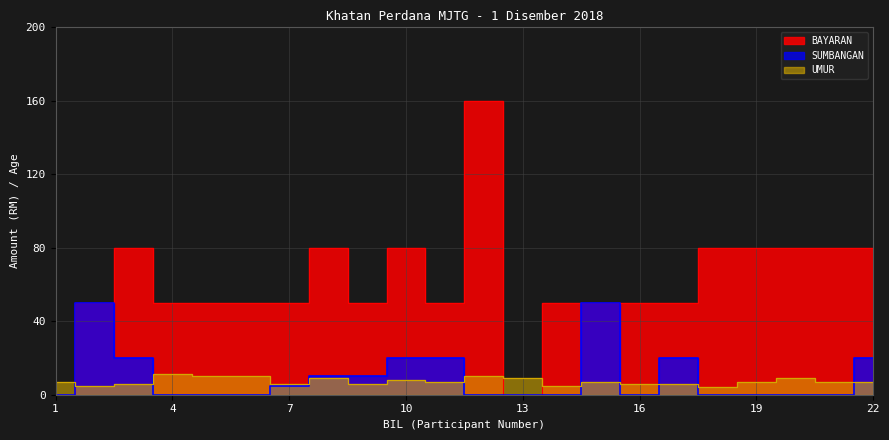

Which series has the widest spread of values?

BAYARAN